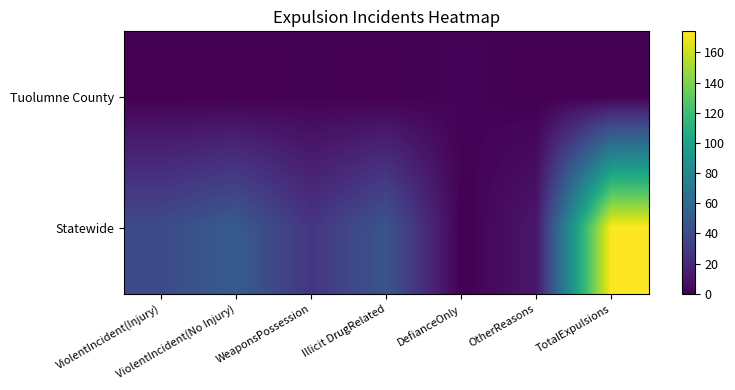

Reading left to right, what are all the values shown in this chart?

Tuolumne County: ViolentIncident(Injury)=0	ViolentIncident(No Injury)=0	WeaponsPossession=1	Illicit DrugRelated=0	DefianceOnly=2	OtherReasons=0	TotalExpulsions=0
Statewide: ViolentIncident(Injury)=40	ViolentIncident(No Injury)=50	WeaponsPossession=27	Illicit DrugRelated=46	DefianceOnly=0	OtherReasons=11	TotalExpulsions=174